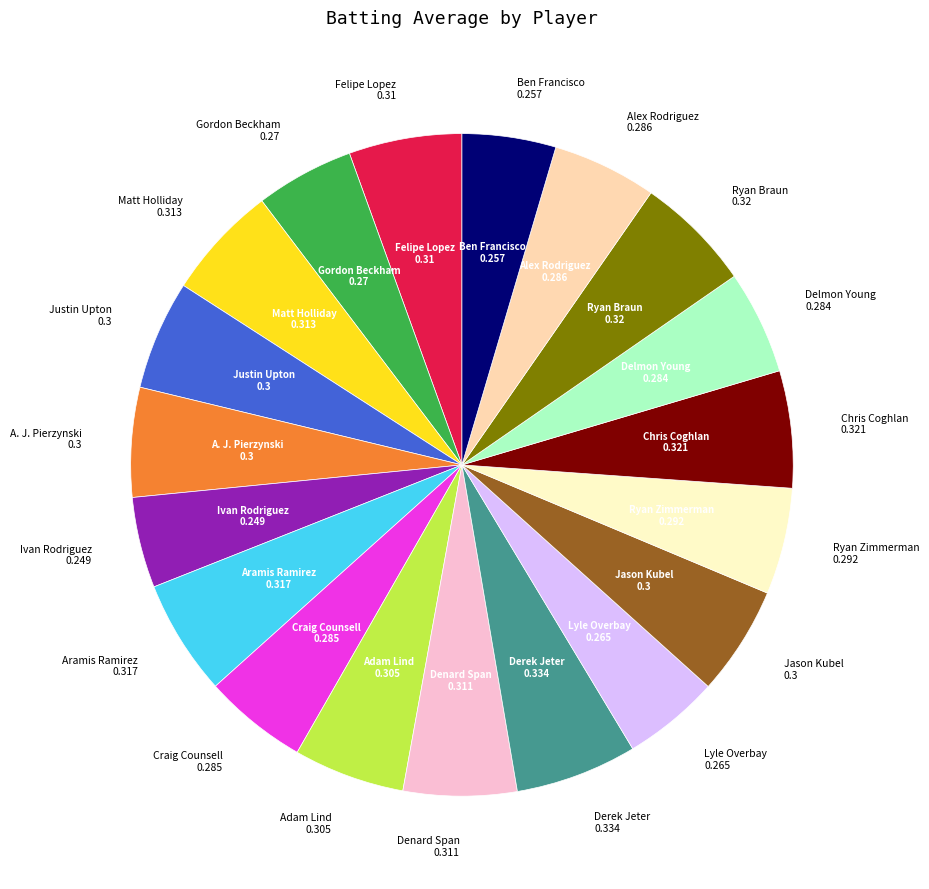

Is there a majority slice in this chart?

No